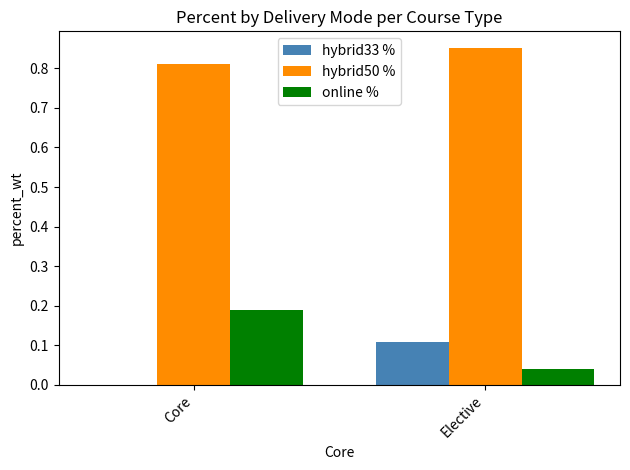

At which label does online % reach its peak?

Core